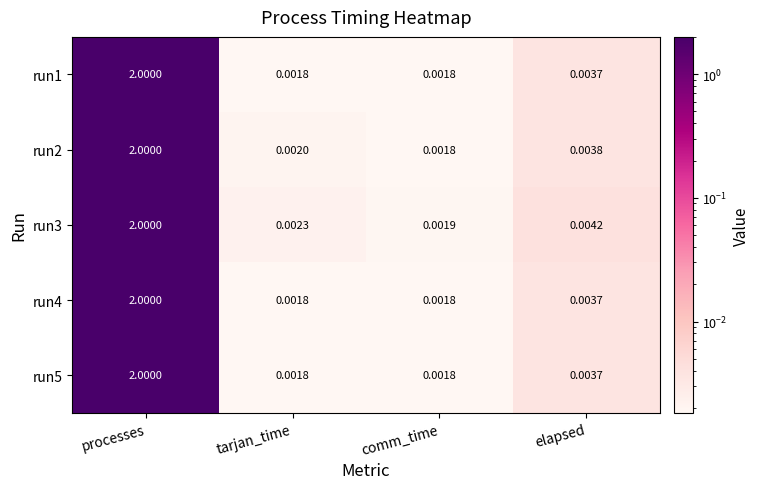

At which category is the sum across all series the highest?

processes